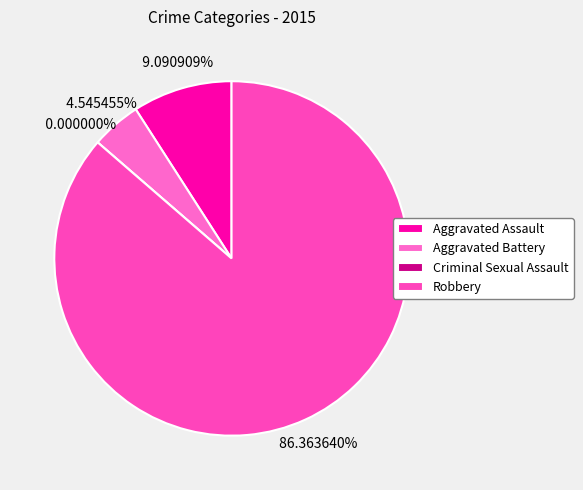

Does Robbery account for over 50% of the chart?

Yes